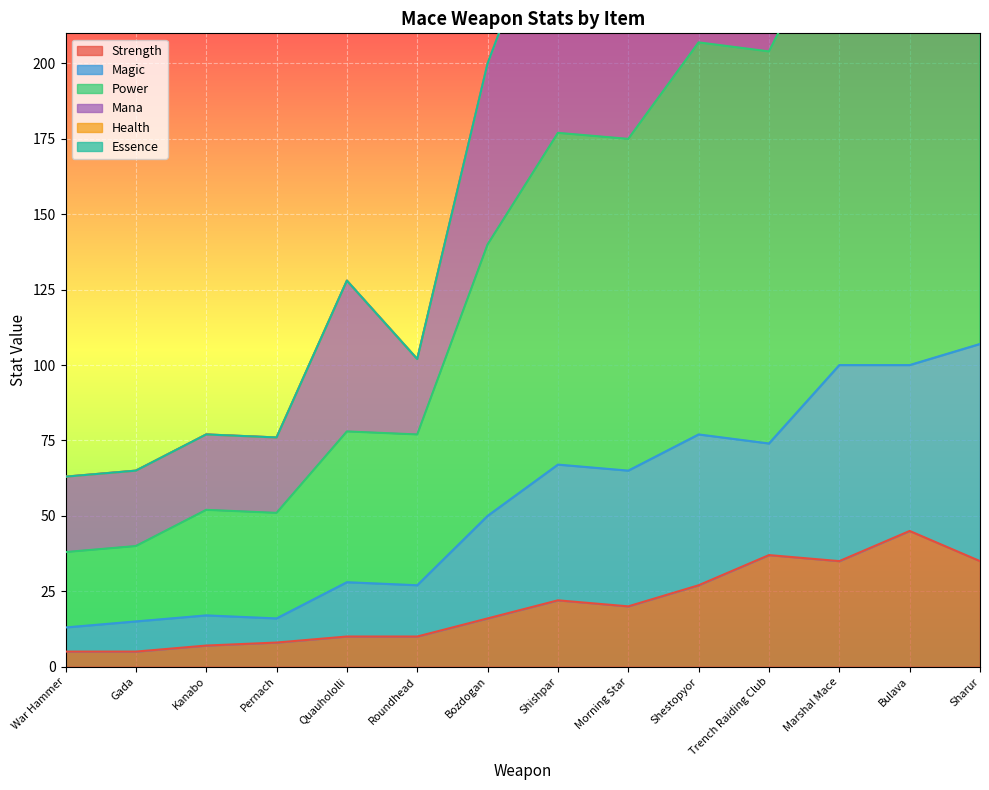

At which label does Strength first exceed 20?

Shishpar